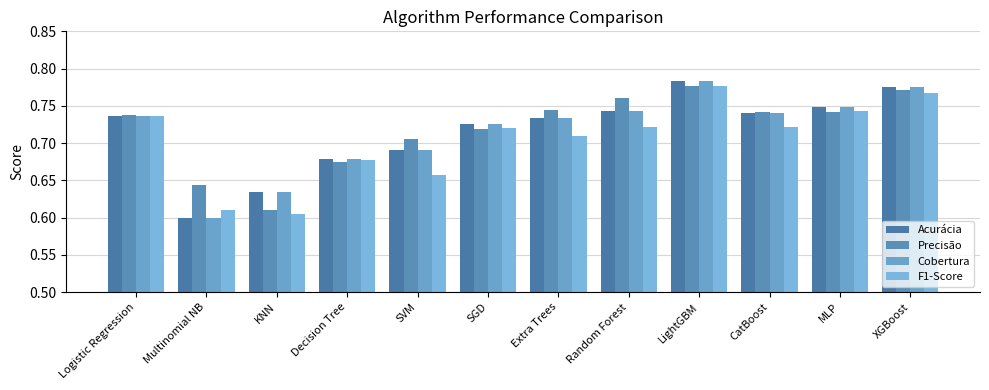

What is the value of the F1-Score bar at the 5th from the left?

0.7